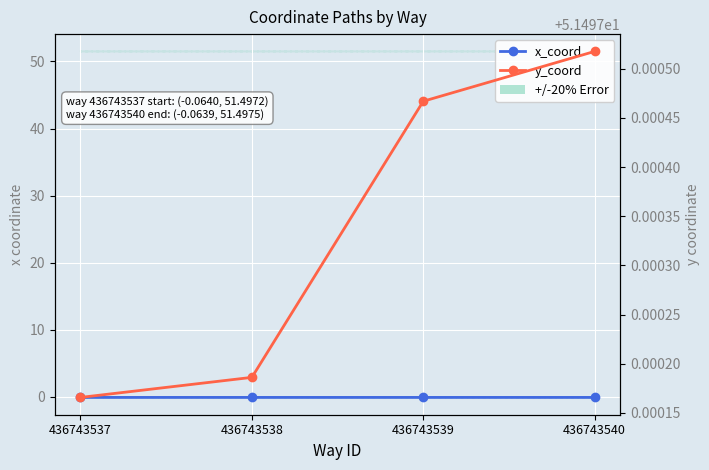

True or false: y_coord has more than 0 points higher than both neighbors.

False